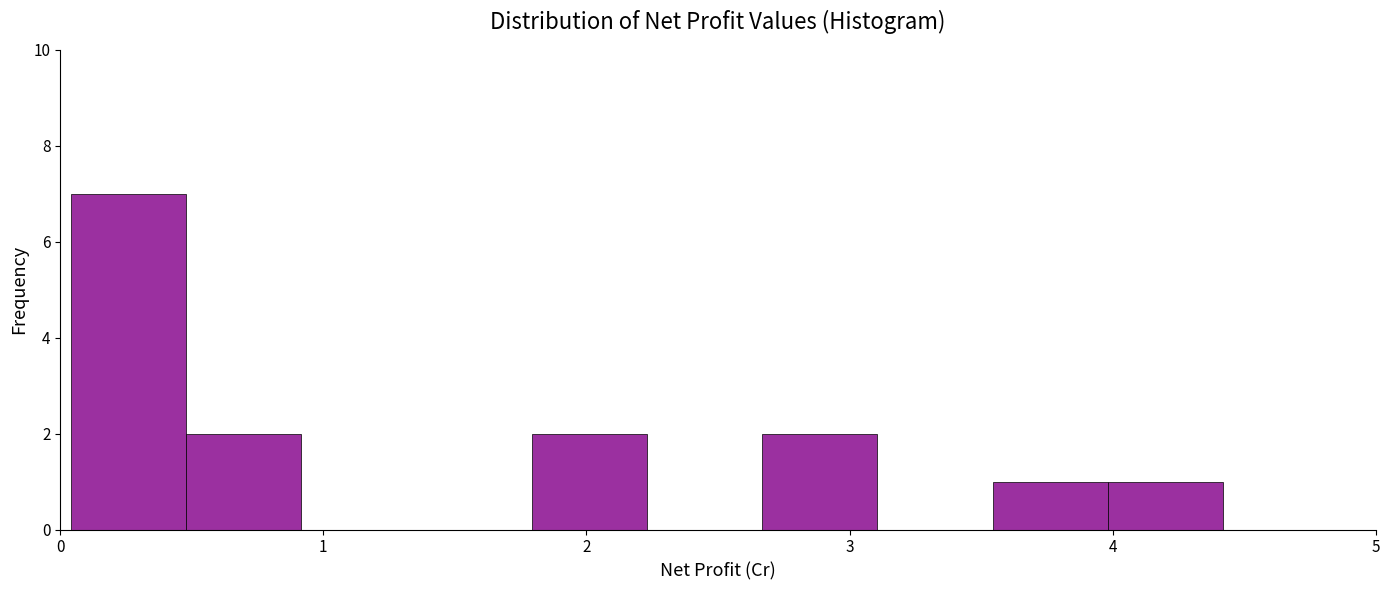

Which range on the x-axis has the tallest bar?

0.0 to 0.5